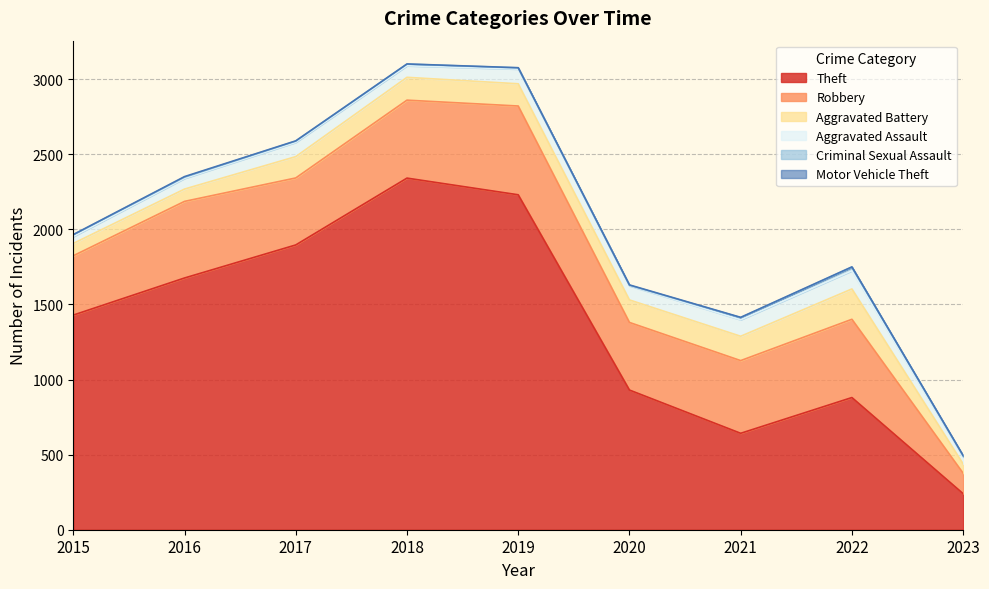

What is the total value across all series at 2021?

1414